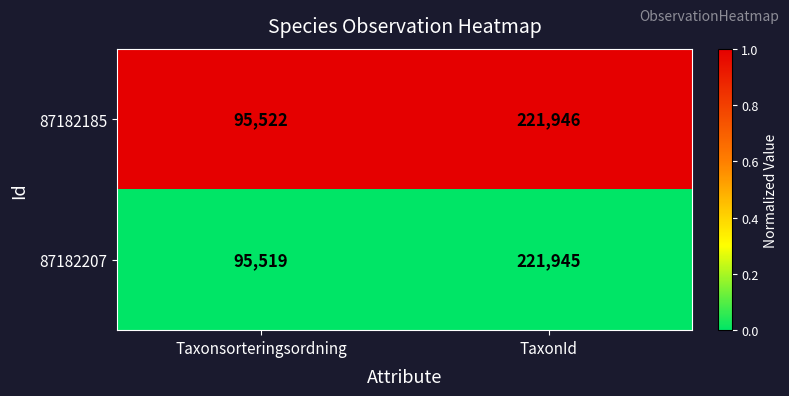

What is the total value across all series at TaxonId?

443891